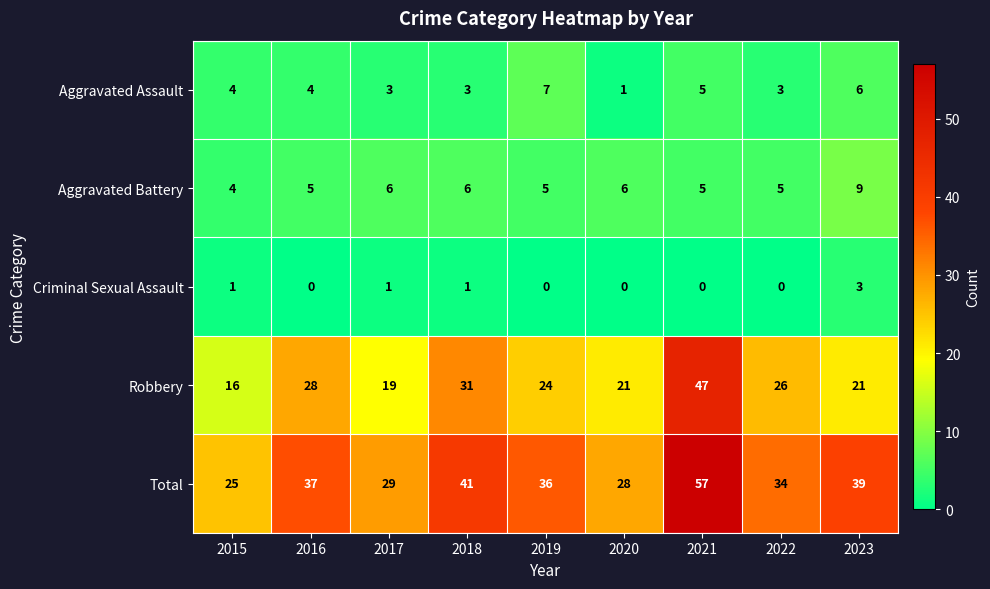

What is the total value across all series at 2017?

58